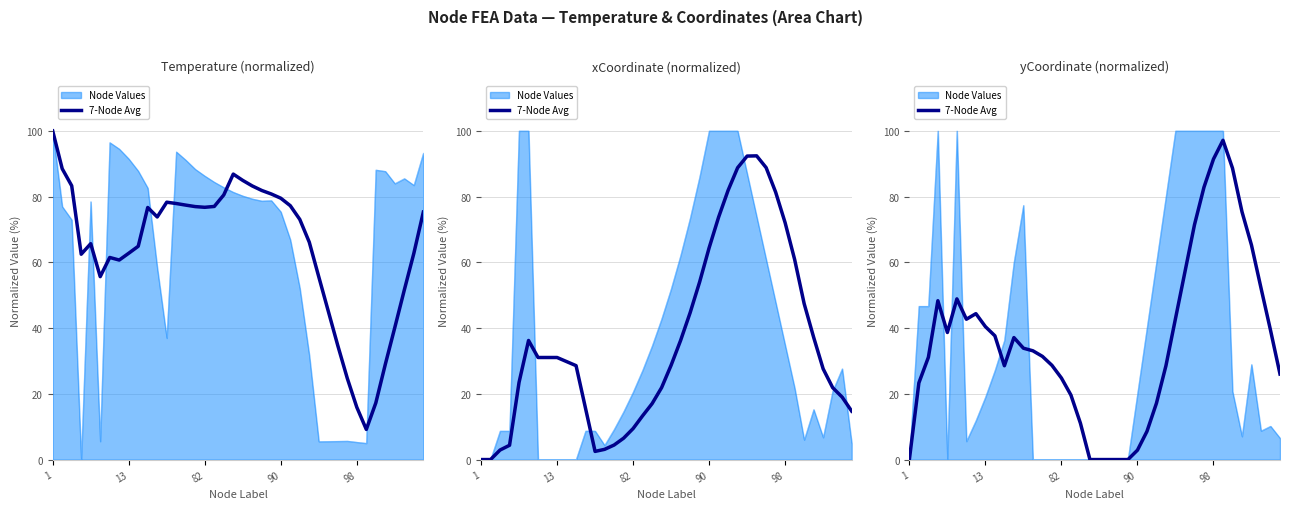

What is the difference between the second highest and second lowest values?

91.4